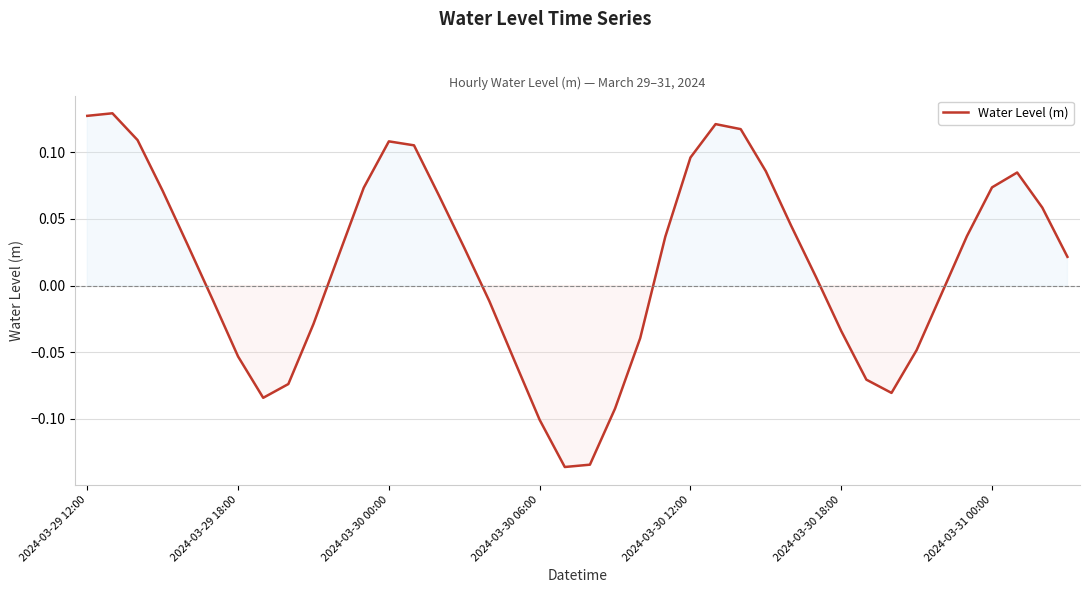

What is the difference between the maximum and minimum values?

0.3